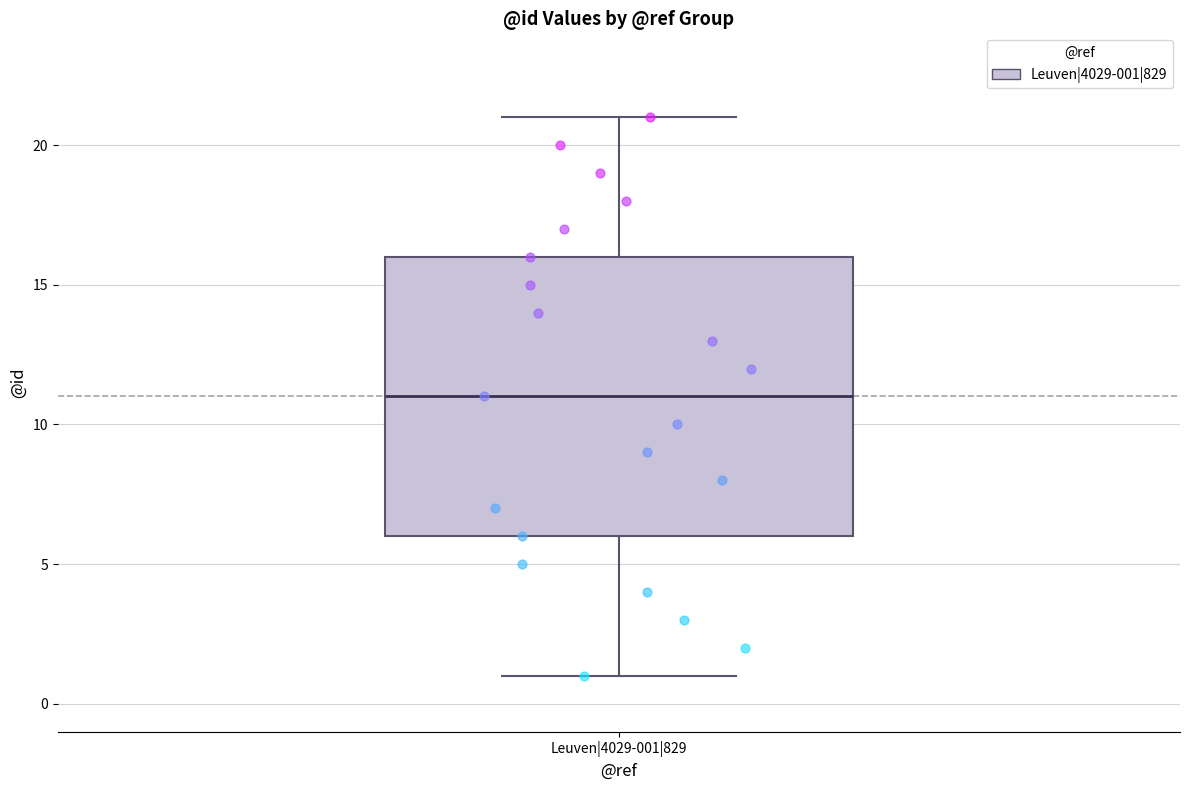

Transcribe this box plot: give where the median line is, the range the box spans, and where the two whiskers end, as read against the y-axis. The values are not printed on the chart, so give them approximately, as read against the axis.

median 11, box 6 to 16, whiskers 1 to 21